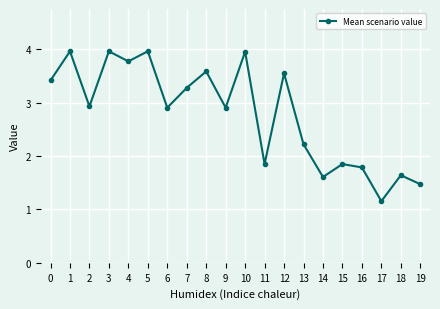

What is the difference between the values at 7 and 3?

0.7